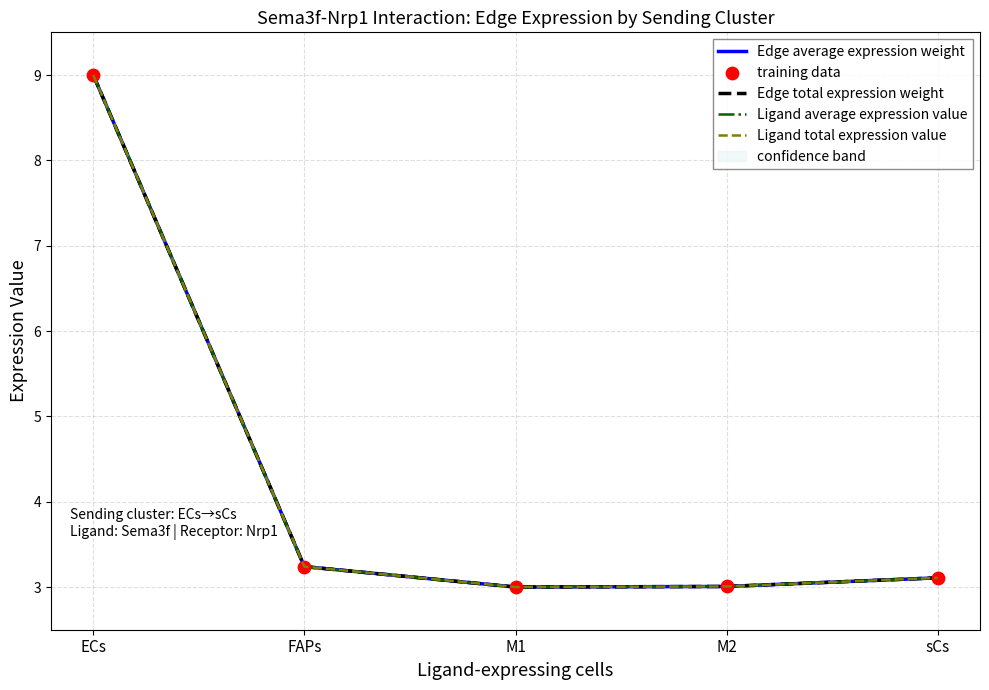

What is the total value across all series at M2?

15.0